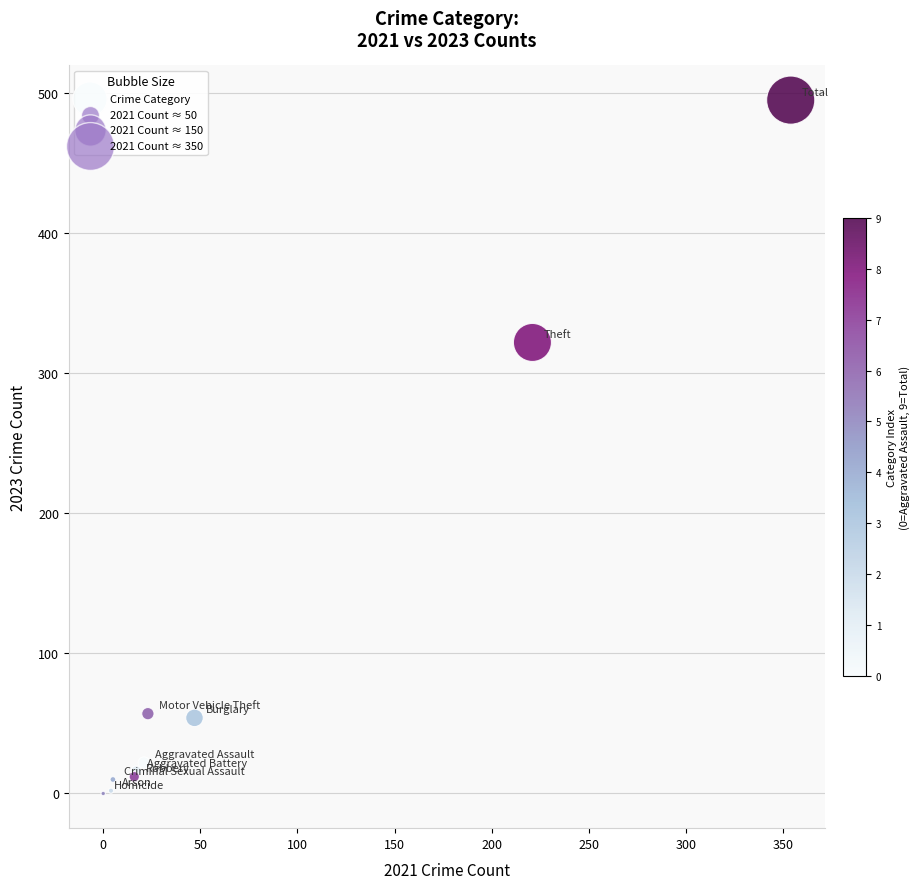

What Y value in the scatter plot is closest to 247?

322